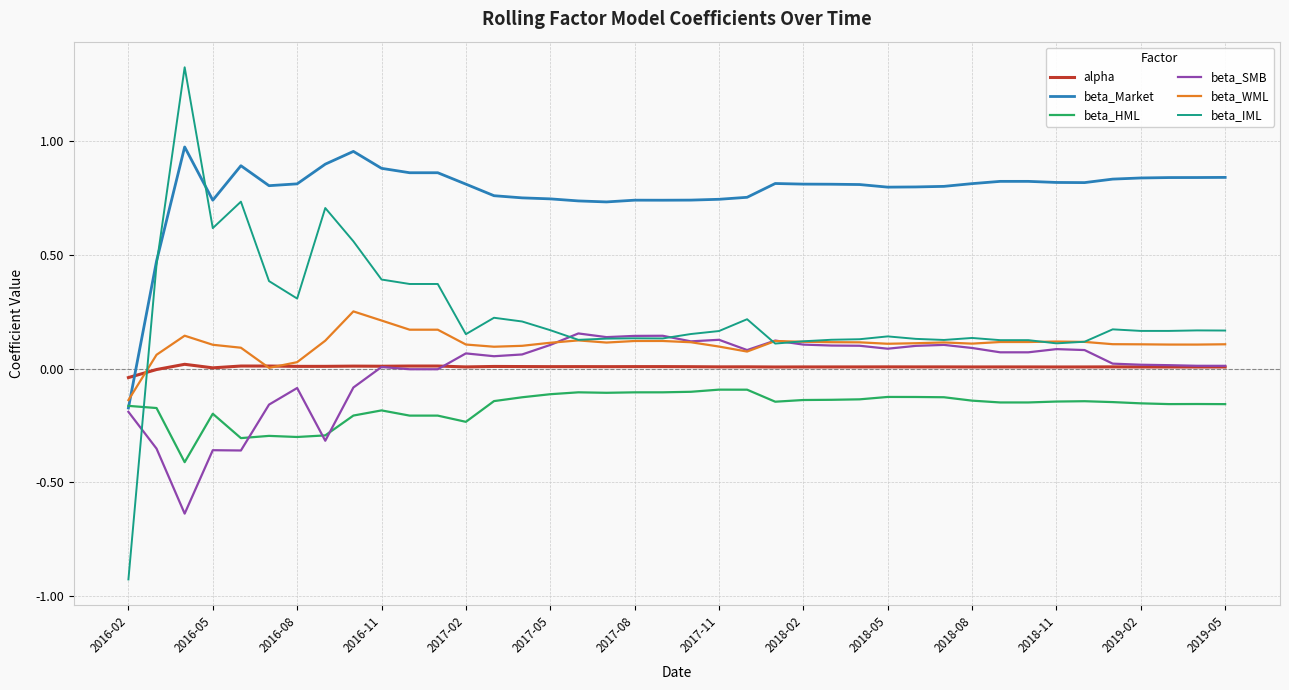

Does the chart have visible grid lines?

Yes